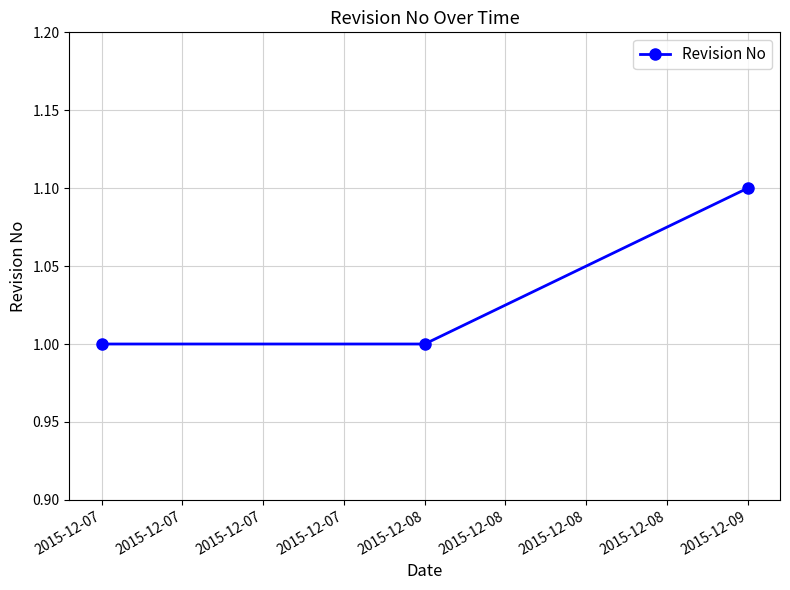

Reading left to right, extract all data points from this chart.

2015-12-07=1.0	2015-12-08=1.0	2015-12-09=1.1